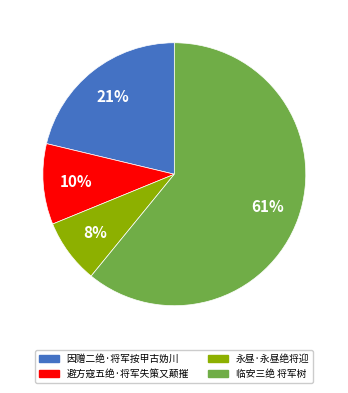

Rank the categories by value from highest to lowest.

临安三绝 将军树, 因赠二绝·将军按甲古妫川, 避方寇五绝·将军失策又颠摧, 永昼·永昼绝将迎